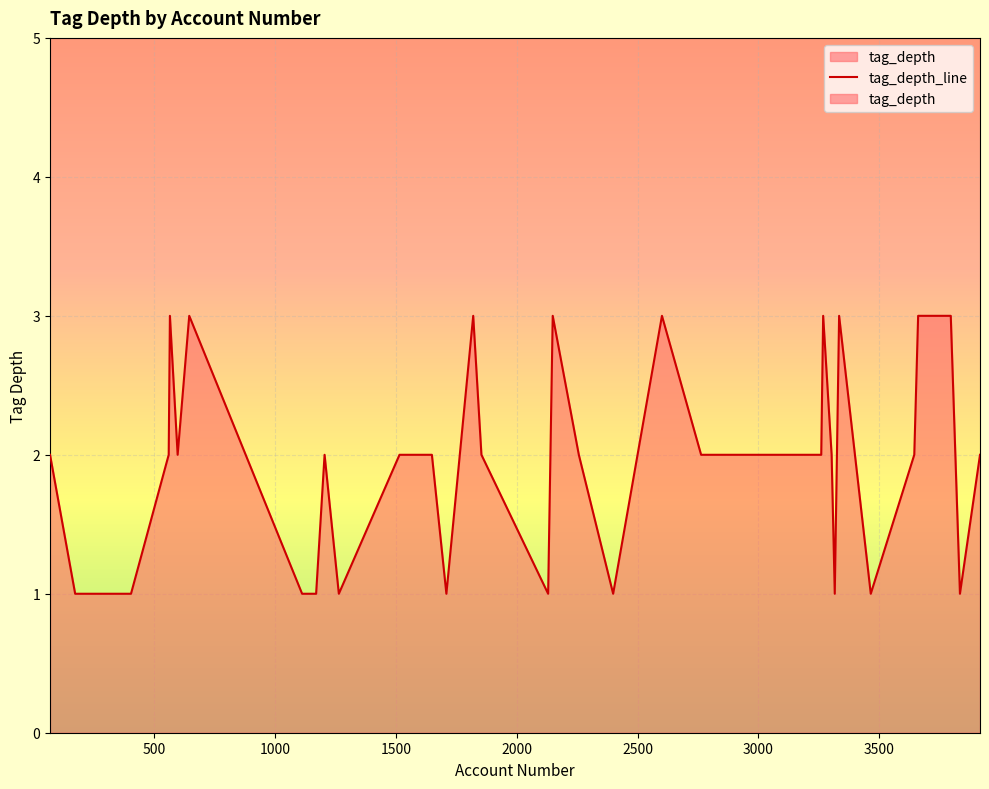

Approximately how many times larger is the value at 2818 compared to 404?

2.0